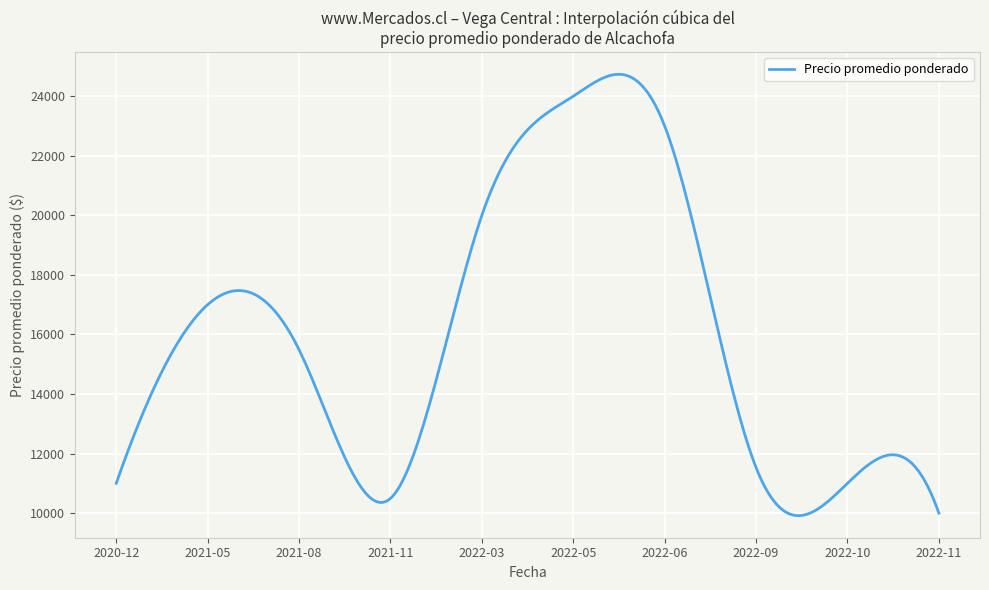

What is the difference between the maximum and minimum values?

14821.6